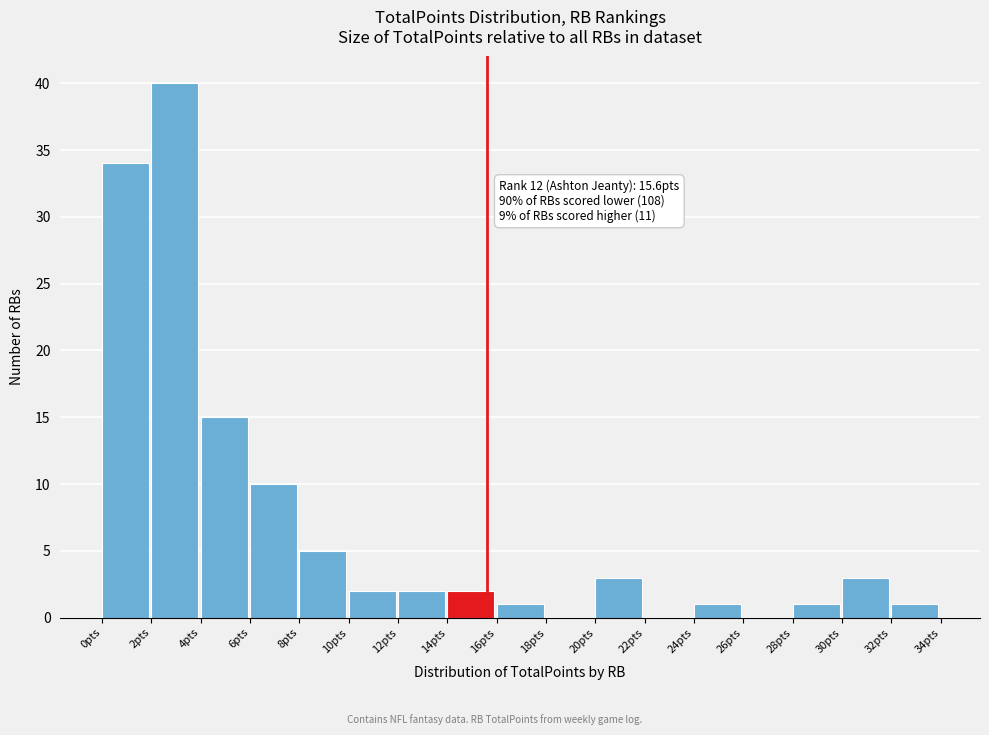

Which range on the x-axis has the tallest bar?

2 to 4